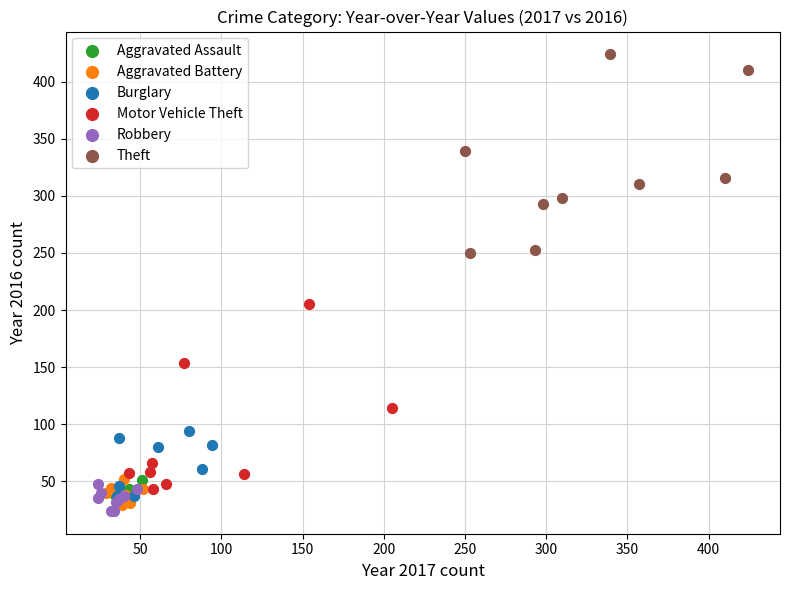

Which series contains the highest Y value?

Theft